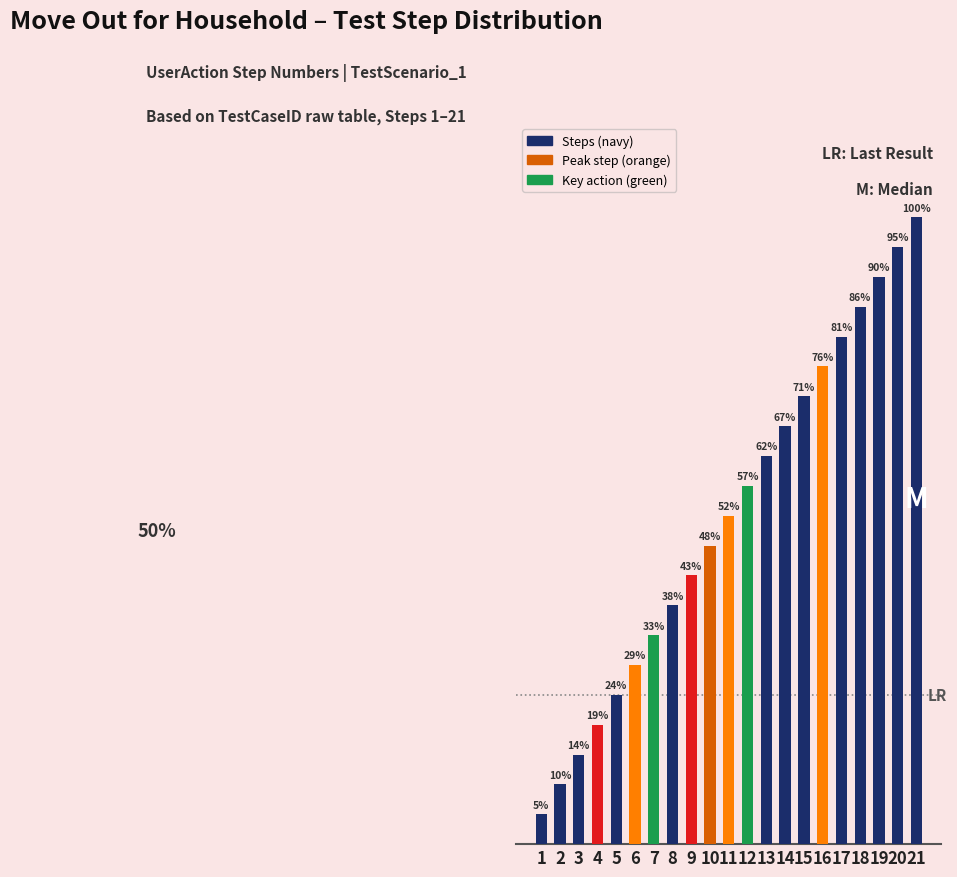

Rank the categories by value from highest to lowest.

21, 20, 19, 18, 17, 16, 15, 14, 13, 12, 11, 10, 9, 8, 7, 6, 5, 4, 3, 2, 1